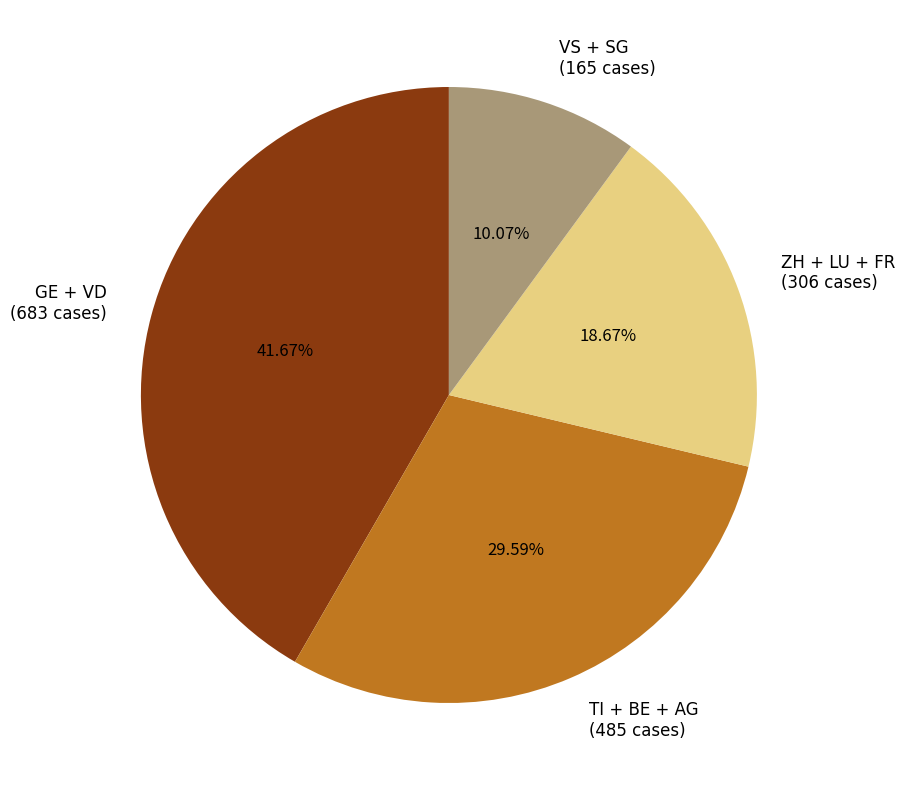

To the nearest percent, what is the difference between the largest and smallest slice percentages?

32%